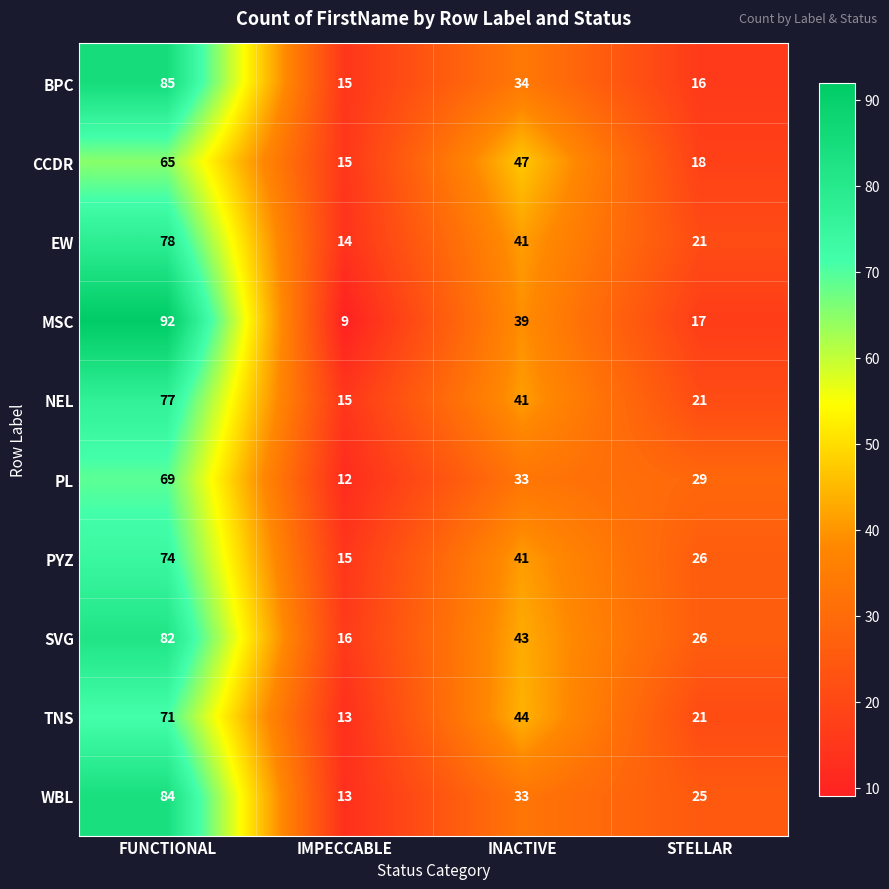

What is the highest value of the MSC series?

92